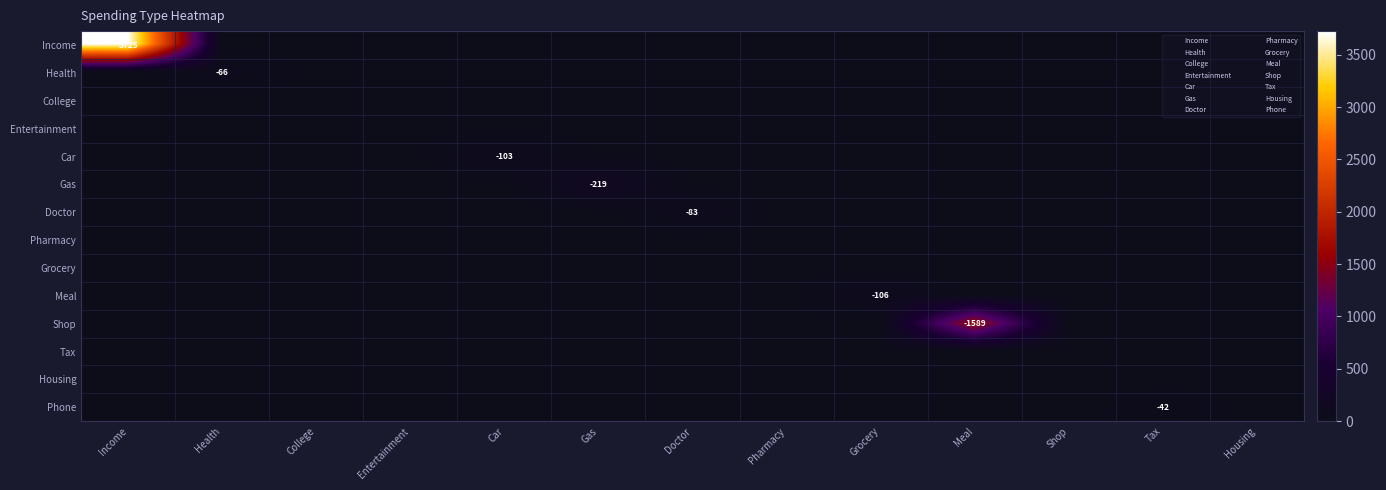

Between Income and Gas, which series saw the biggest shift?

Income